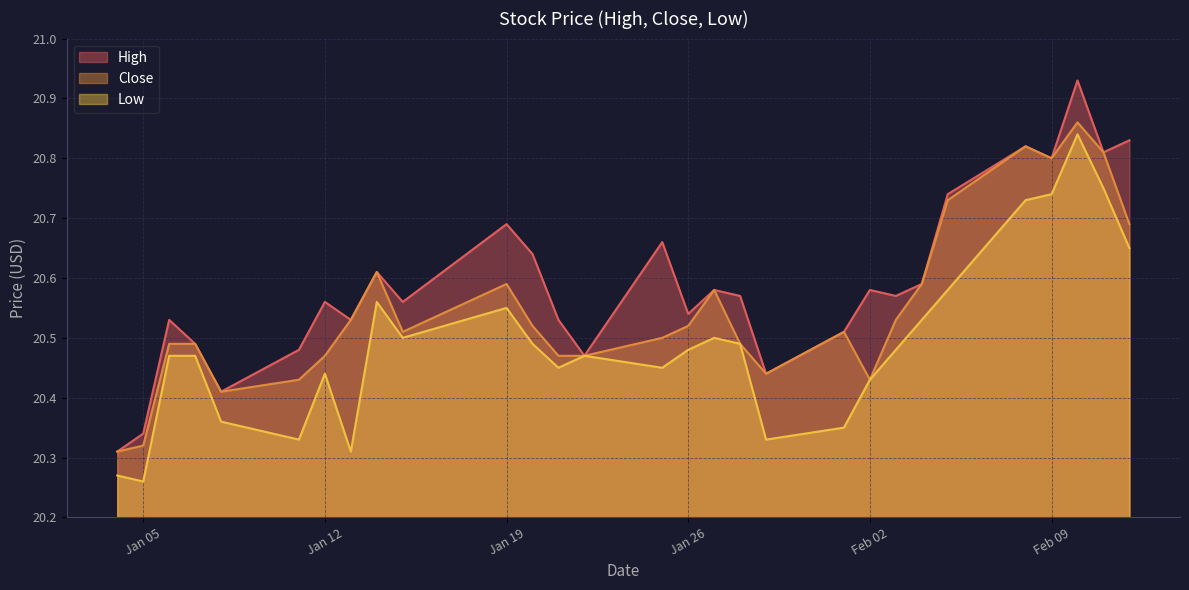

Which series has the largest range (max minus min)?

High